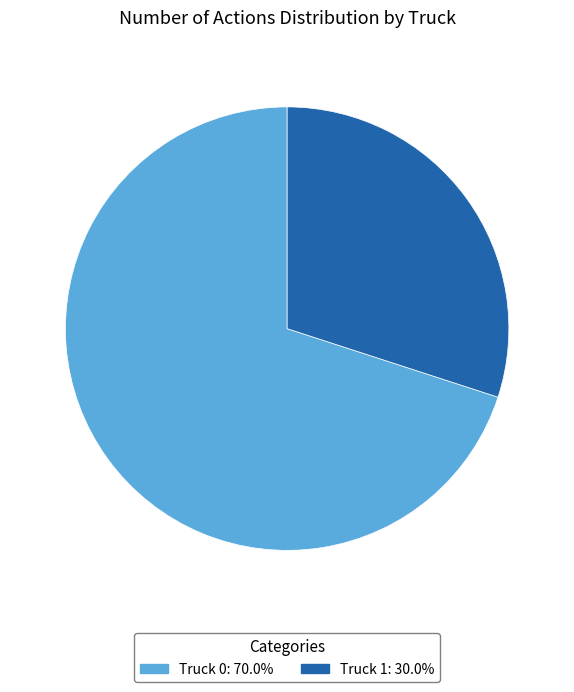

Count the number of slices in the pie.

2